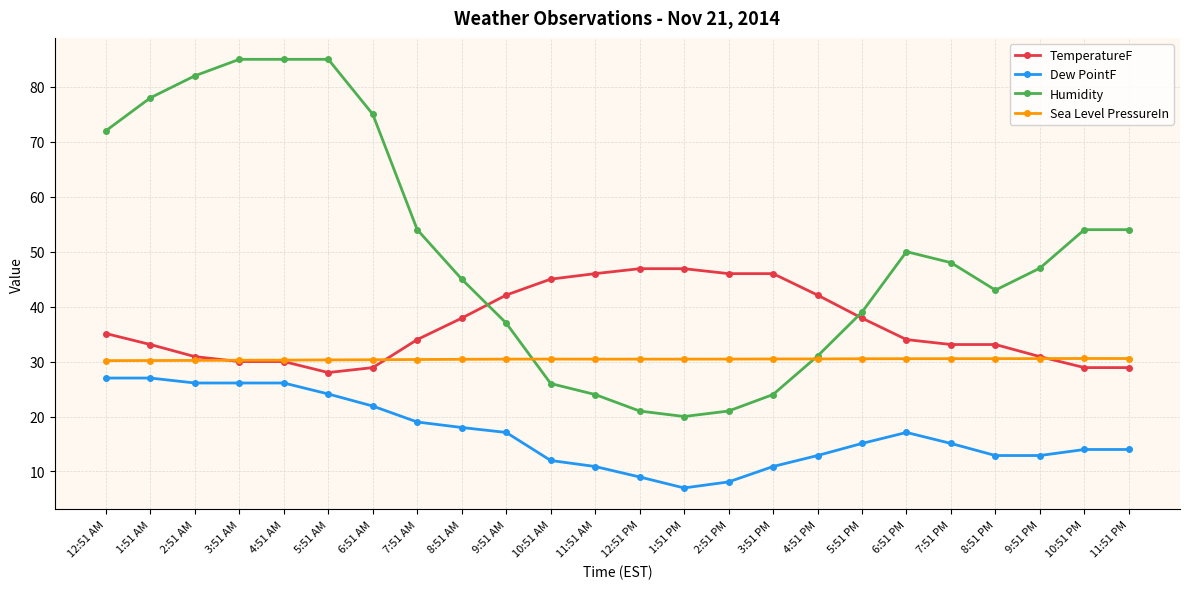

Which series has the largest range (max minus min)?

Humidity